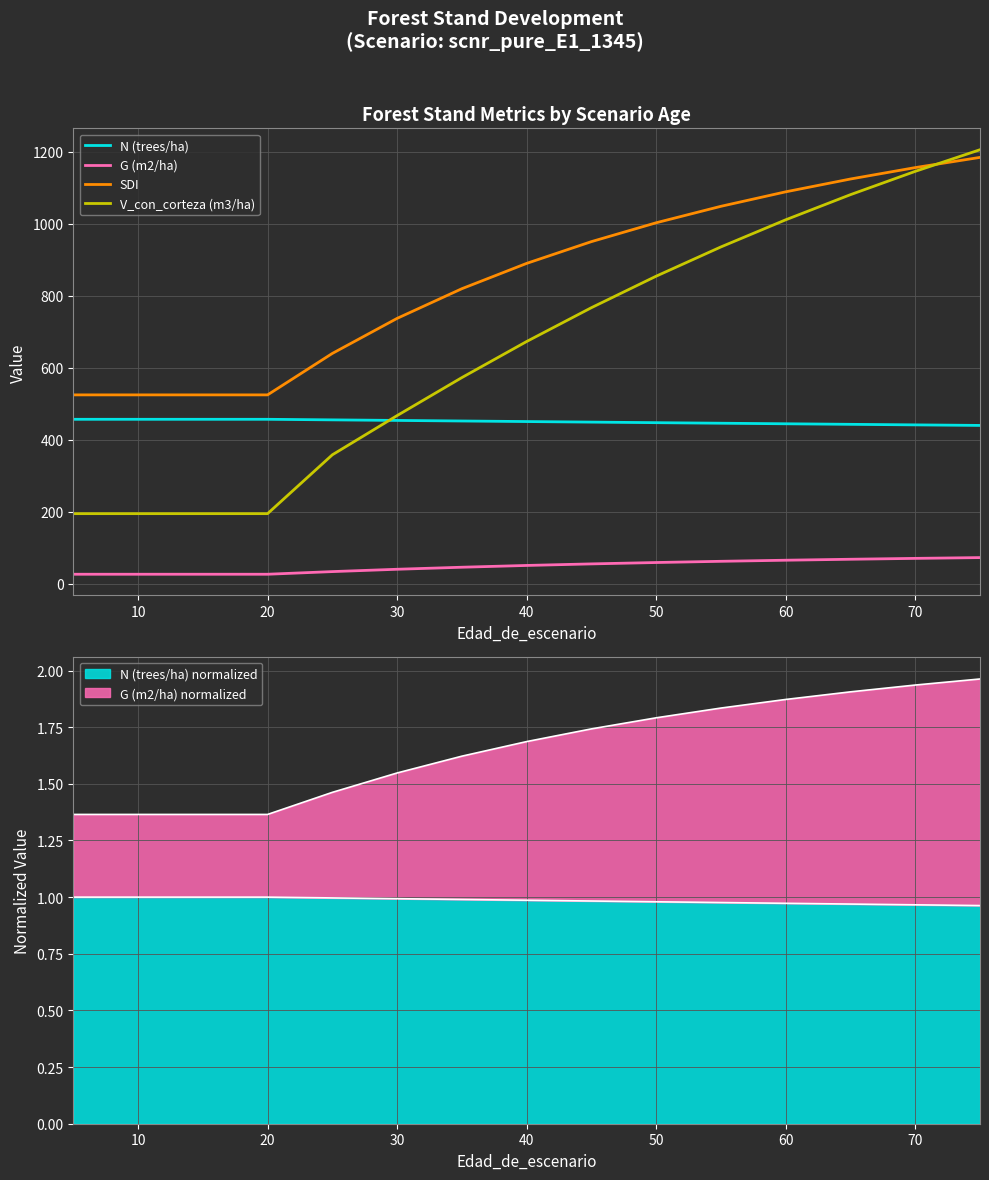

Count the number of data series in this chart.

4